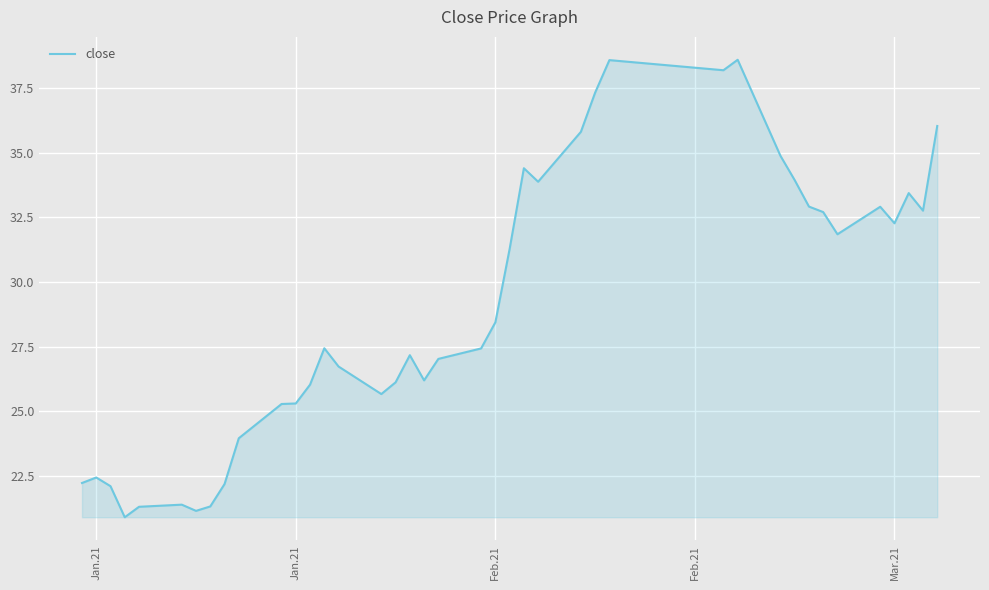

What is the minimum value shown in the chart?

20.9